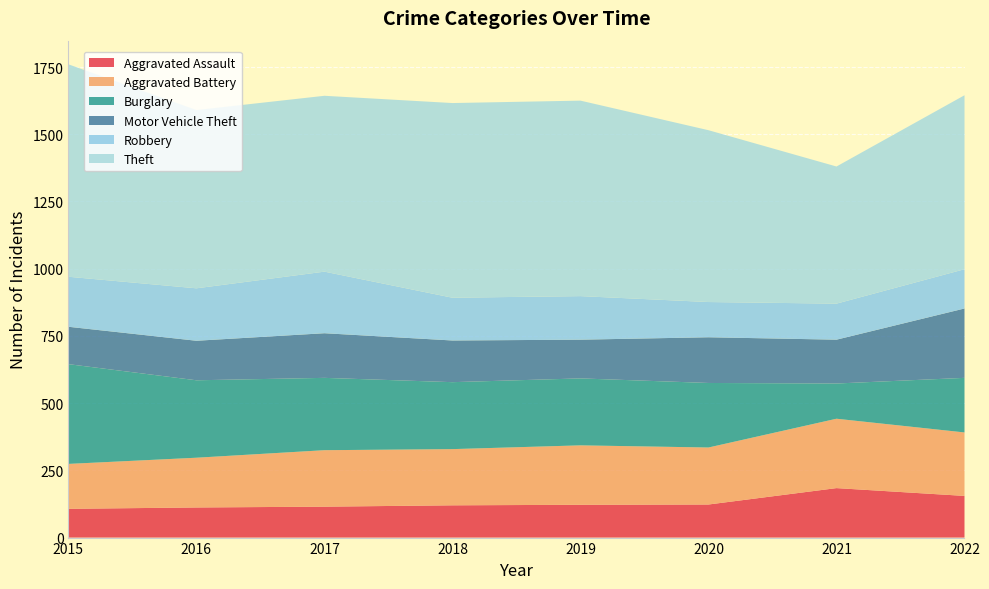

Reading right to left, list all the values displayed in this chart.

Aggravated Assault: 155	184	123	122	120	115	112	107
Aggravated Battery: 236	258	212	221	209	210	185	167
Burglary: 203	131	240	249	249	269	288	371
Motor Vehicle Theft: 258	163	170	144	155	166	147	139
Robbery: 146	134	131	162	159	229	195	186
Theft: 647	510	639	727	724	654	663	790